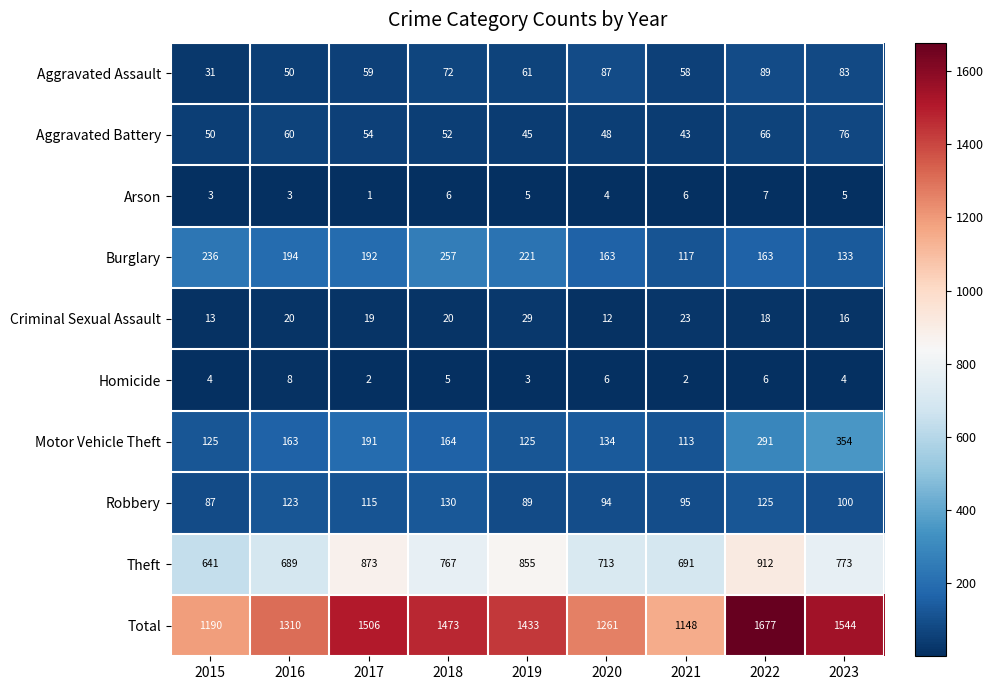

What is the total value across all series at 2016?

2620